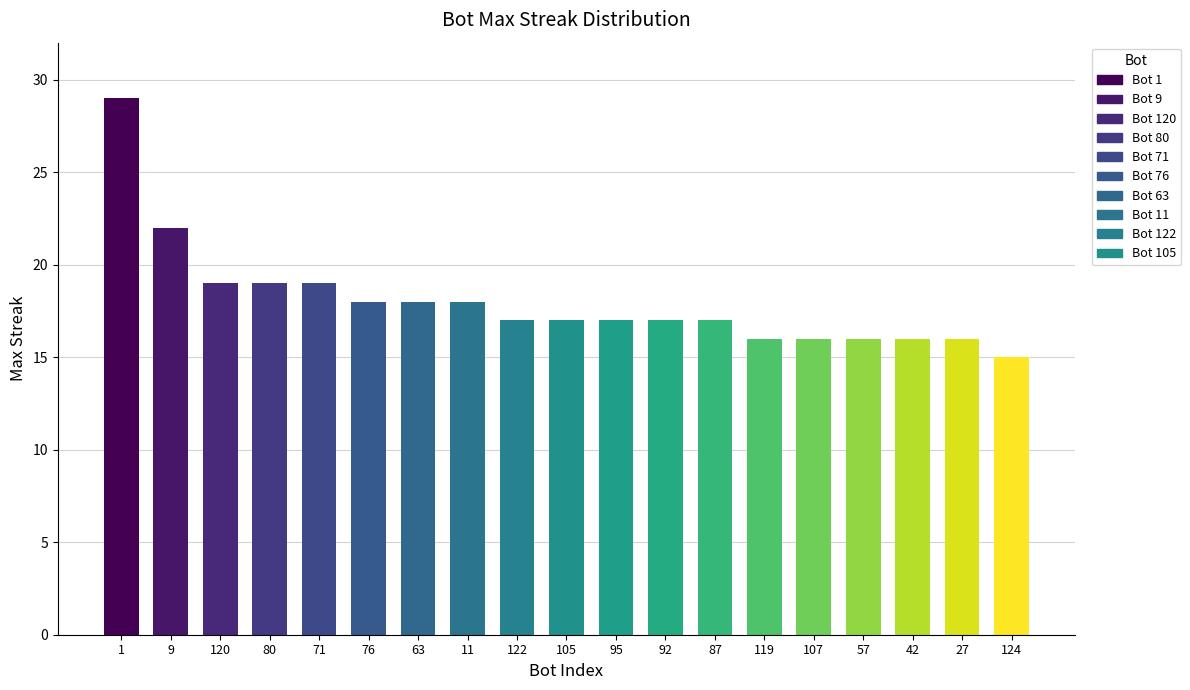

Are the bars horizontal?

No